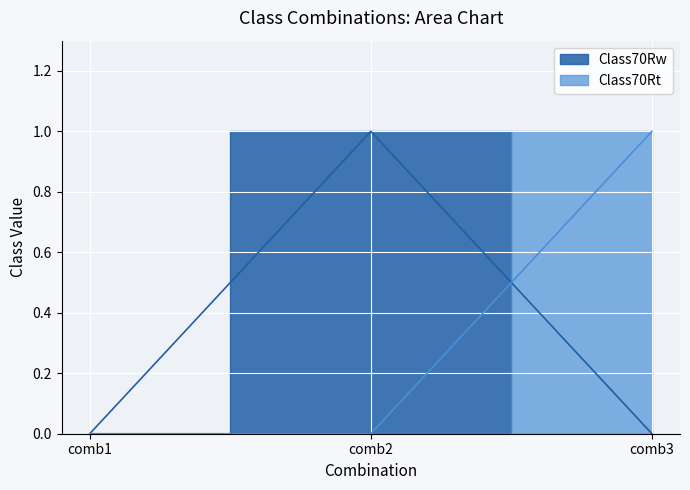

What is the sum of the Class70Rw values at comb1 and comb2?

1